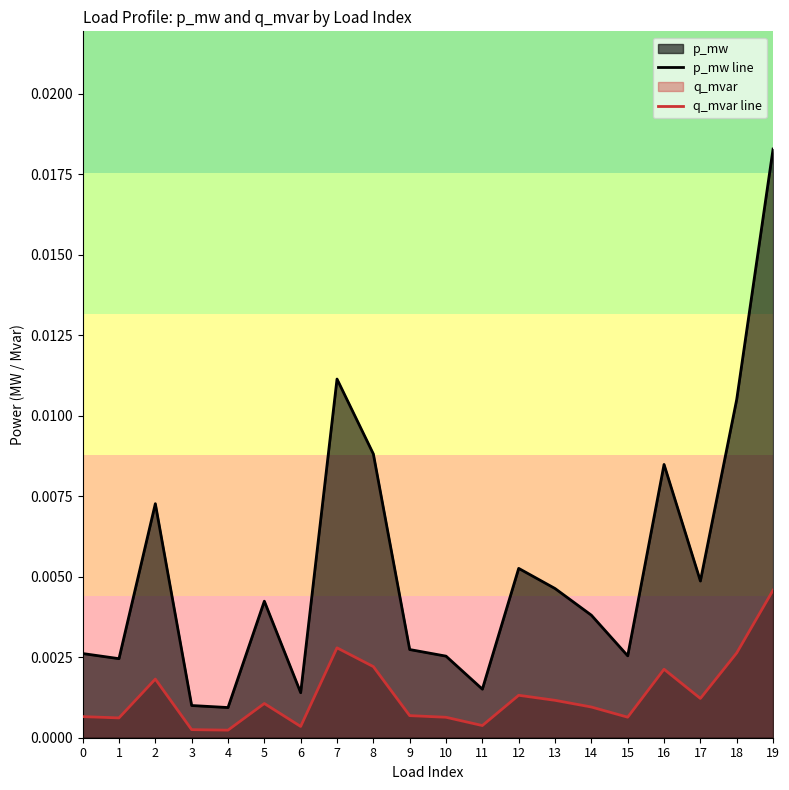

List the labels in order of p_mw line value, largest first.

19, 7, 18, 8, 16, 2, 12, 17, 13, 5, 14, 9, 0, 15, 10, 1, 11, 6, 3, 4